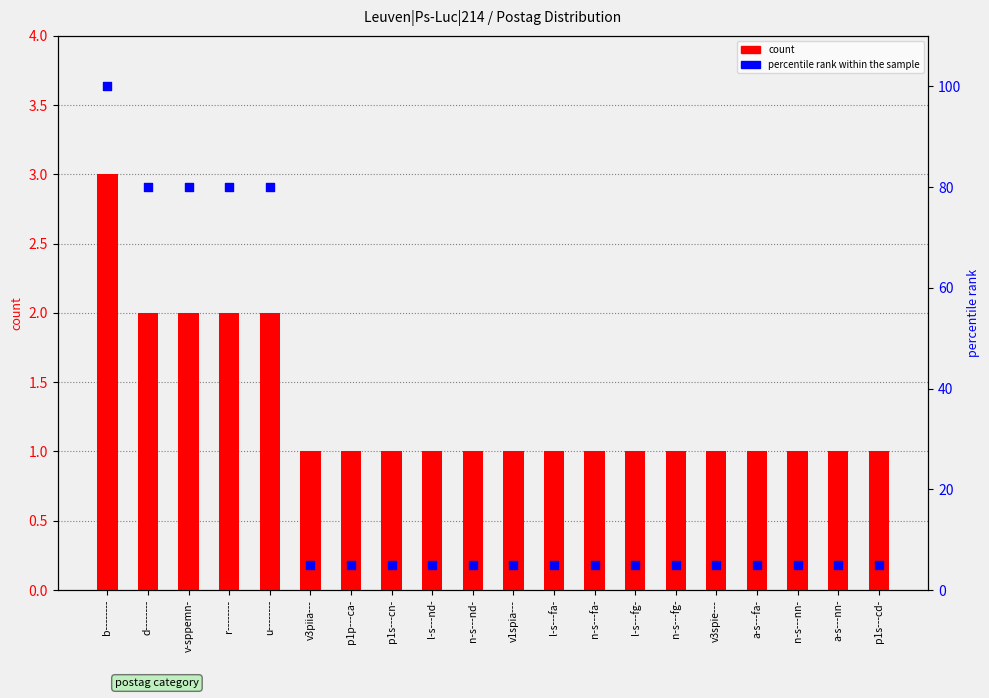

Which series reaches the maximum Y coordinate?

percentile rank within the sample